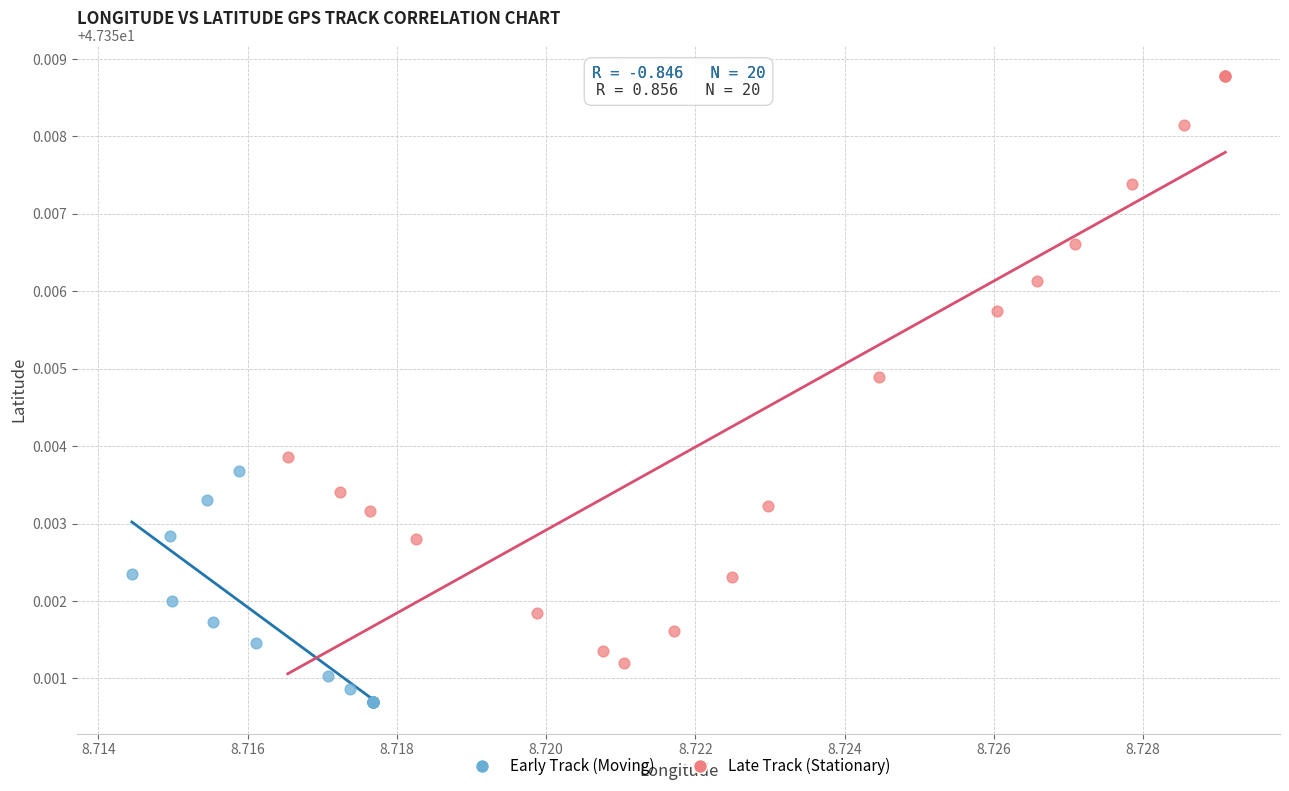

Which series contains the highest Y value?

Late Track (Stationary)